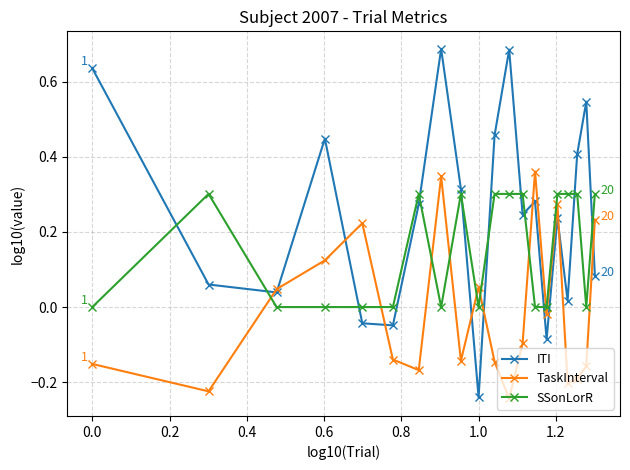

Rank the series by their maximum value, from lowest to highest.

SSonLorR, TaskInterval, ITI